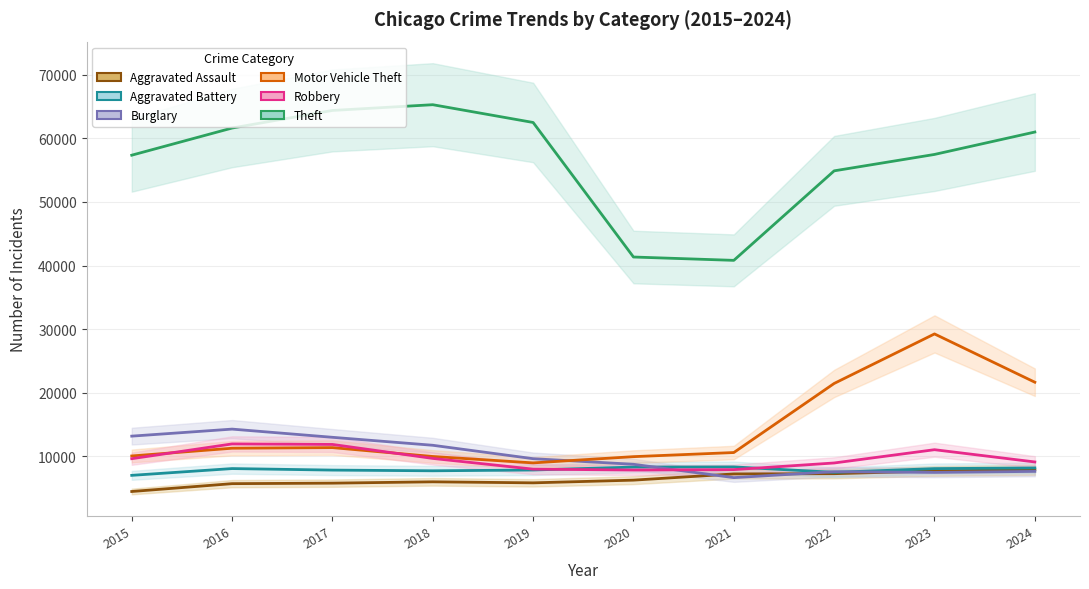

Does the chart have visible grid lines?

Yes